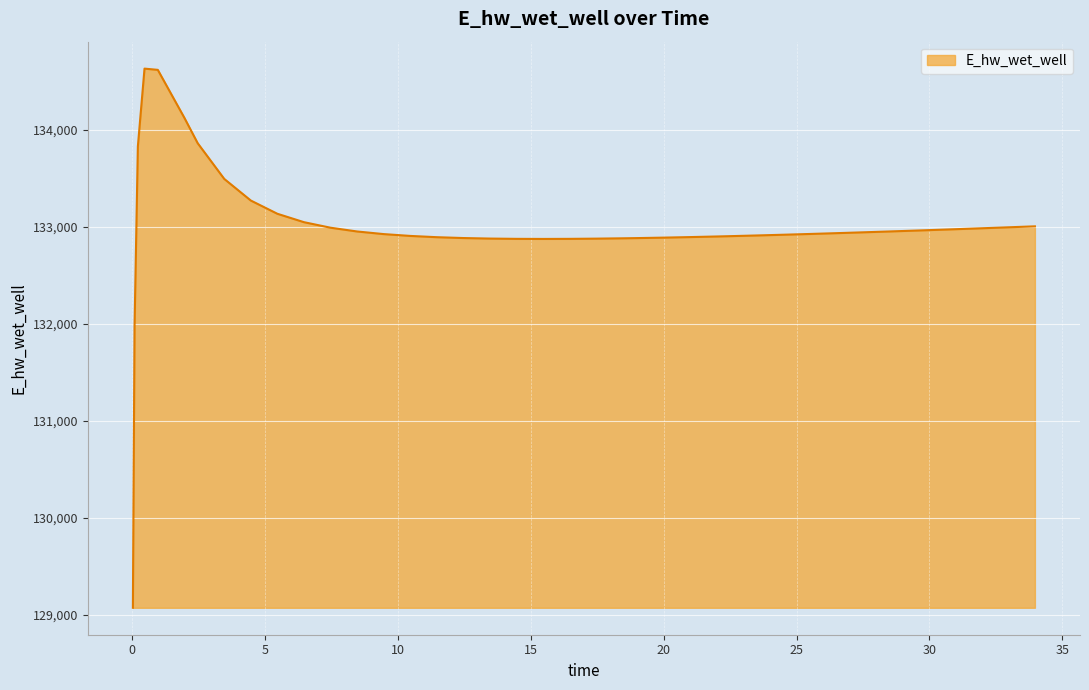

What is the greatest value displayed?

134627.9